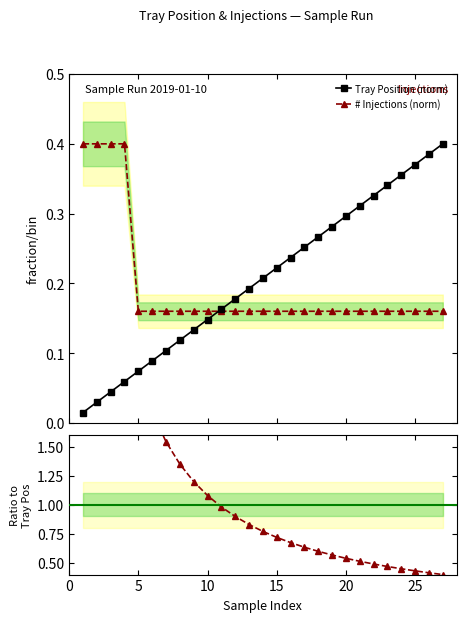

How many series are shown in this chart?

3